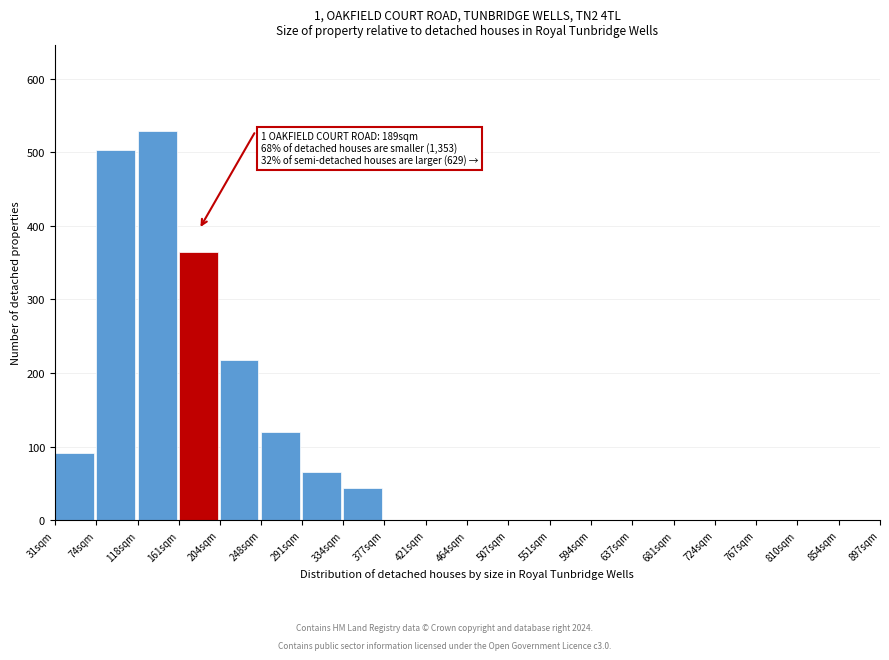

Reading left to right, what are all the values shown in this chart?

31sqm=91	74sqm=503	118sqm=529	161sqm=365	204sqm=218	248sqm=120	291sqm=65	334sqm=44	377sqm=0	421sqm=0	464sqm=0	507sqm=0	551sqm=0	594sqm=0	637sqm=0	681sqm=0	724sqm=0	767sqm=0	810sqm=0	854sqm=0